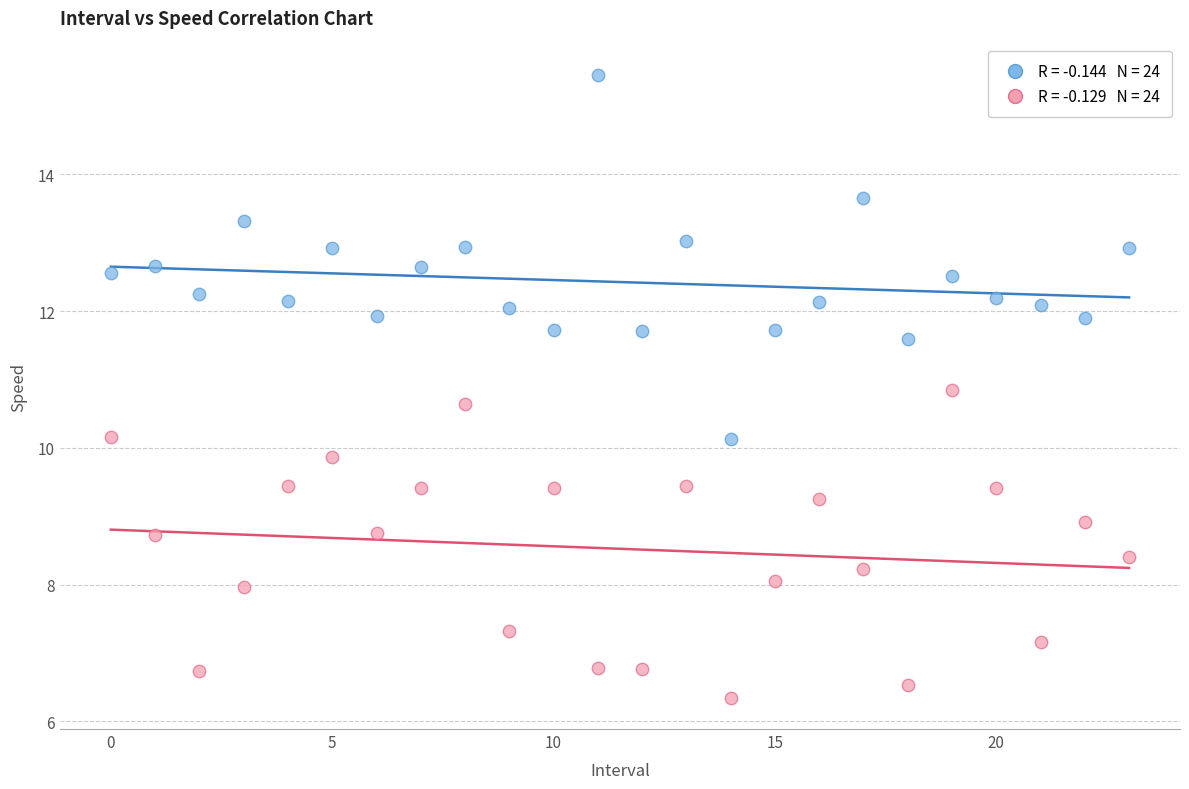

Across all data points, what is the range of Y values (max minus min)?

9.1